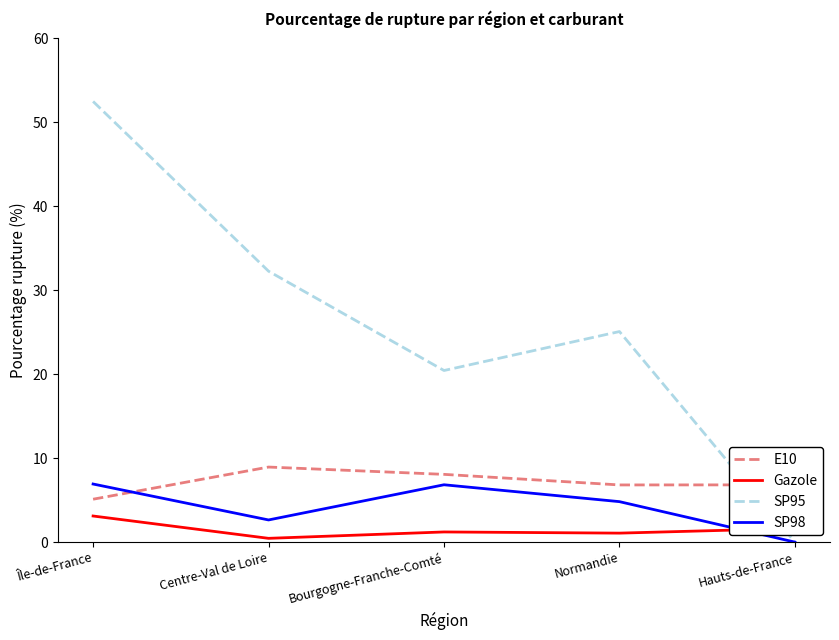

What is the sum of the SP95 values at Hauts-de-France and Bourgogne-Franche-Comté?

20.4